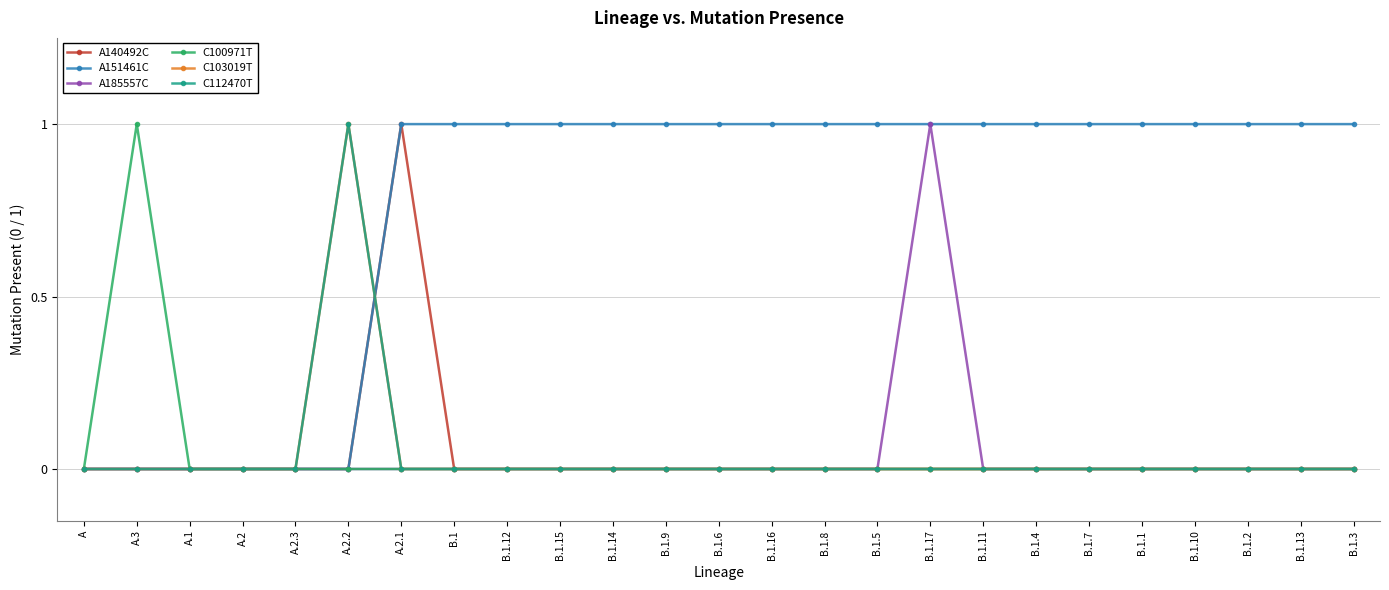

Rank the series by their maximum value, from lowest to highest.

A140492C, A151461C, A185557C, C100971T, C103019T, C112470T